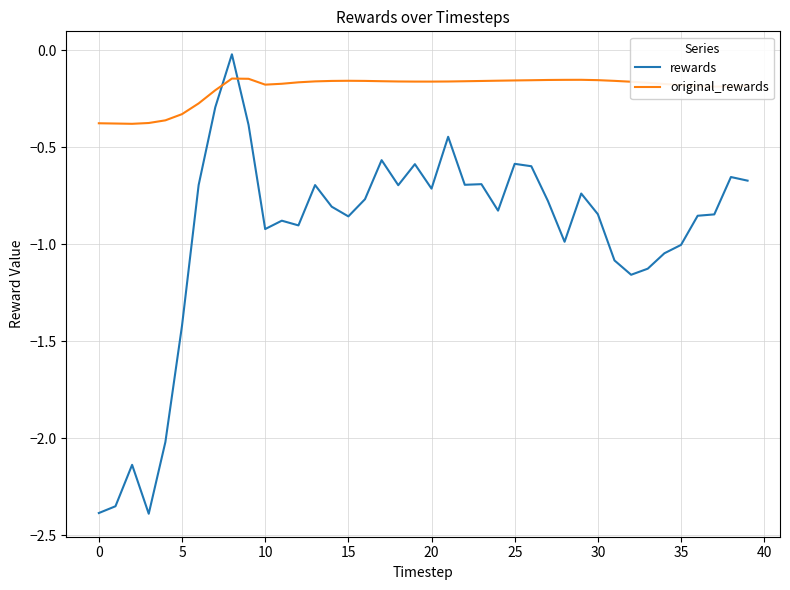

List the series in order of their peak value, lowest first.

original_rewards, rewards